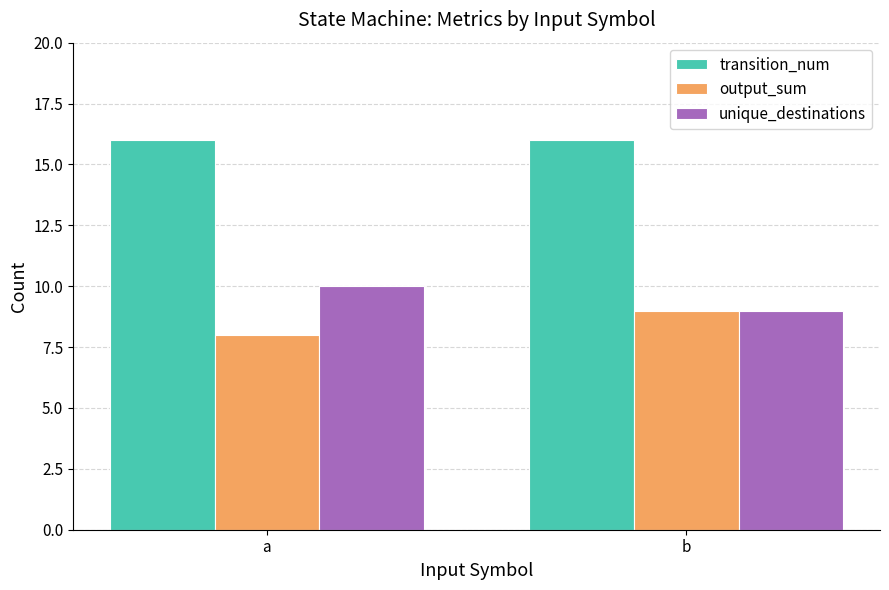

At which label is output_sum closest to 8?

a